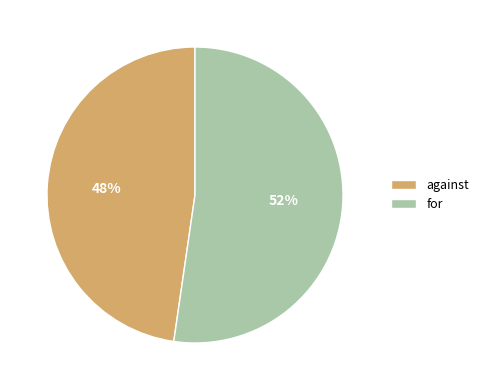

Do for and against together represent more than half of the pie?

Yes